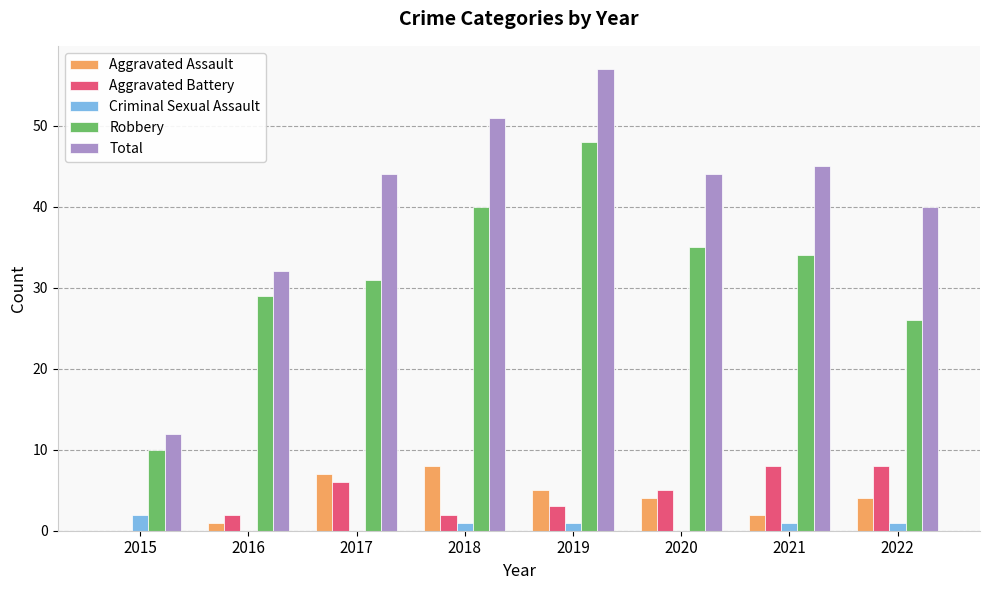

What are all the series names shown in the legend?

Aggravated Assault, Aggravated Battery, Criminal Sexual Assault, Robbery, Total